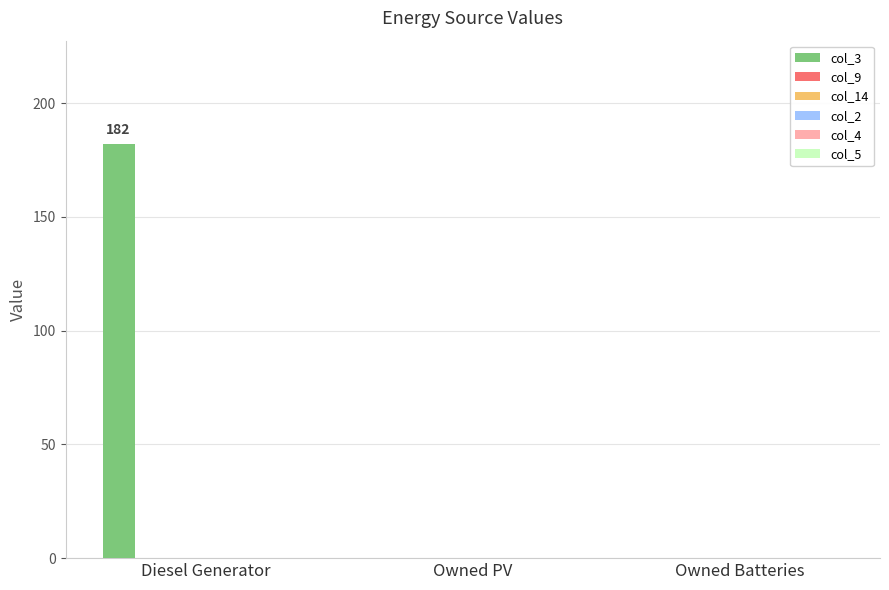

What is the sum of all values?

182